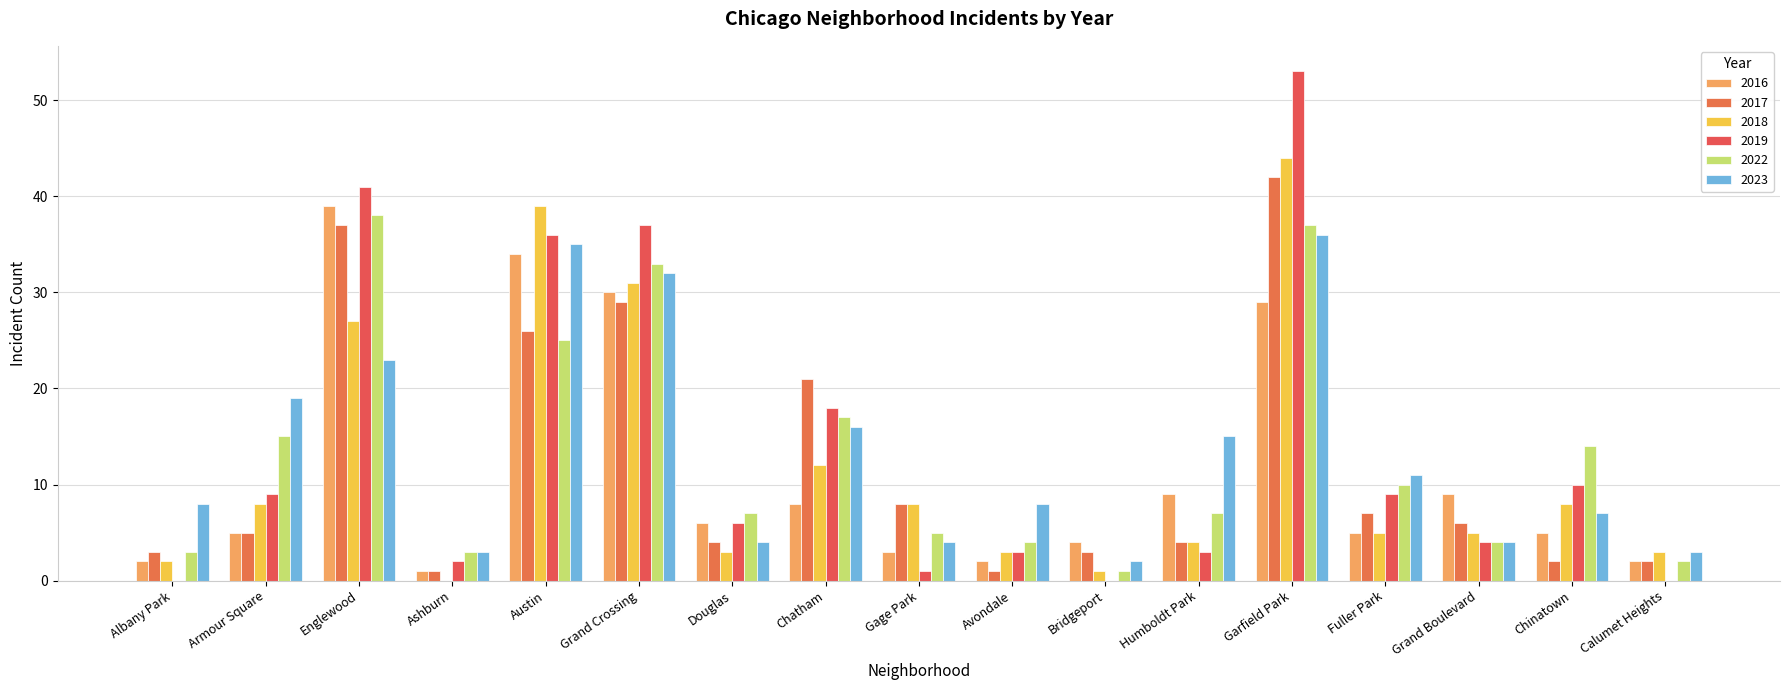

What is the value of the 2016 bar at the 8th from the left?

8